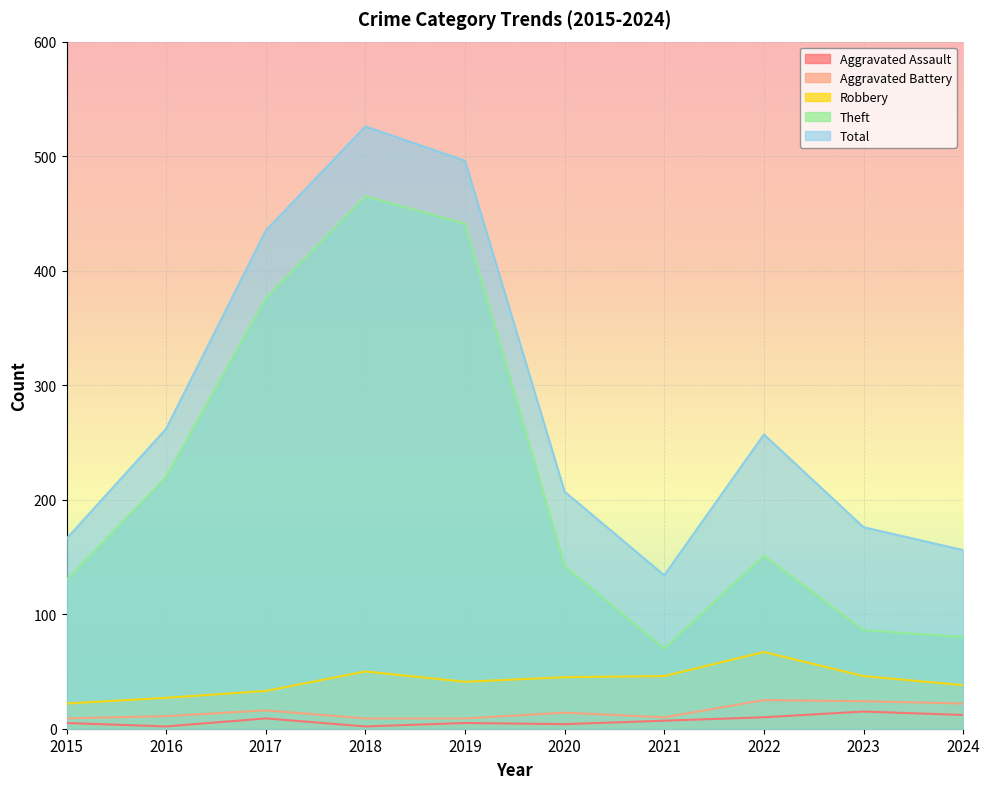

What is the difference between the maximum and minimum values in the Total series?

392